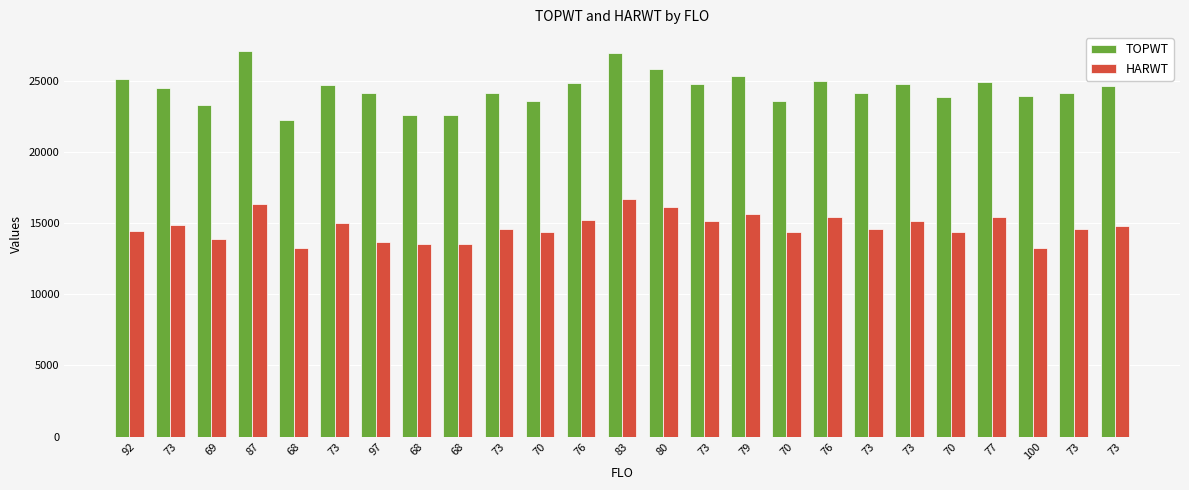

What is the label of the 25th bar from the right?

92